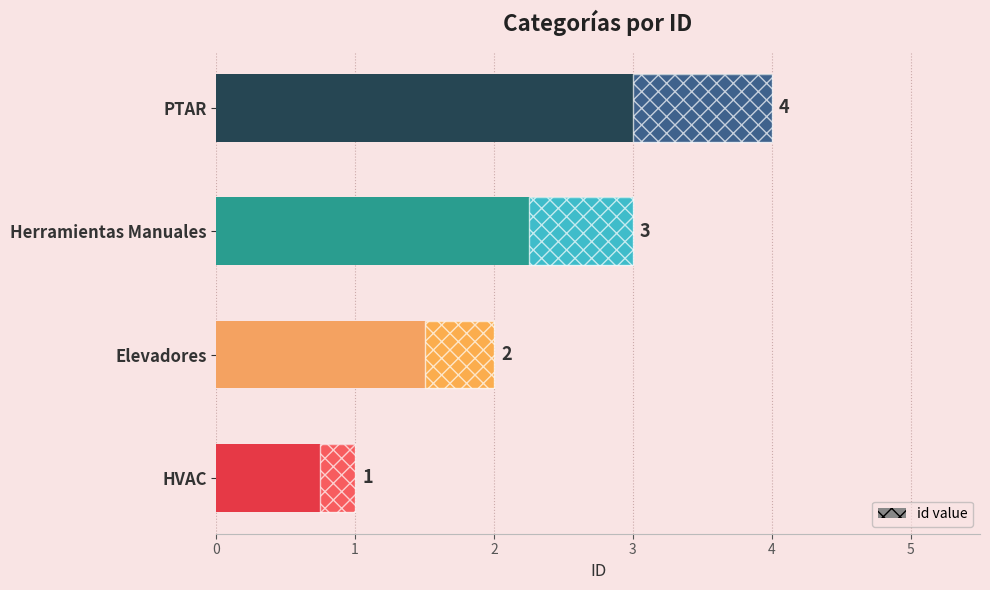

How many series are shown in this chart?

1